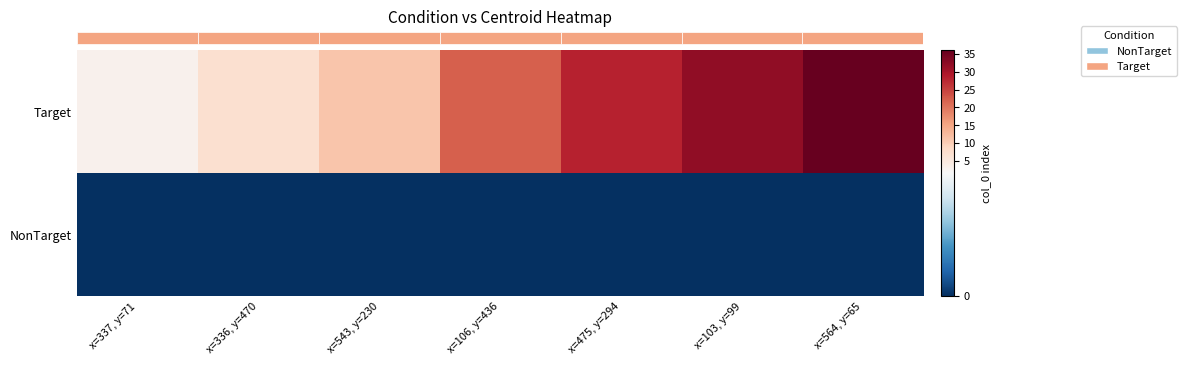

Between x=106, y=436 and x=103, y=99, which is larger?

x=103, y=99